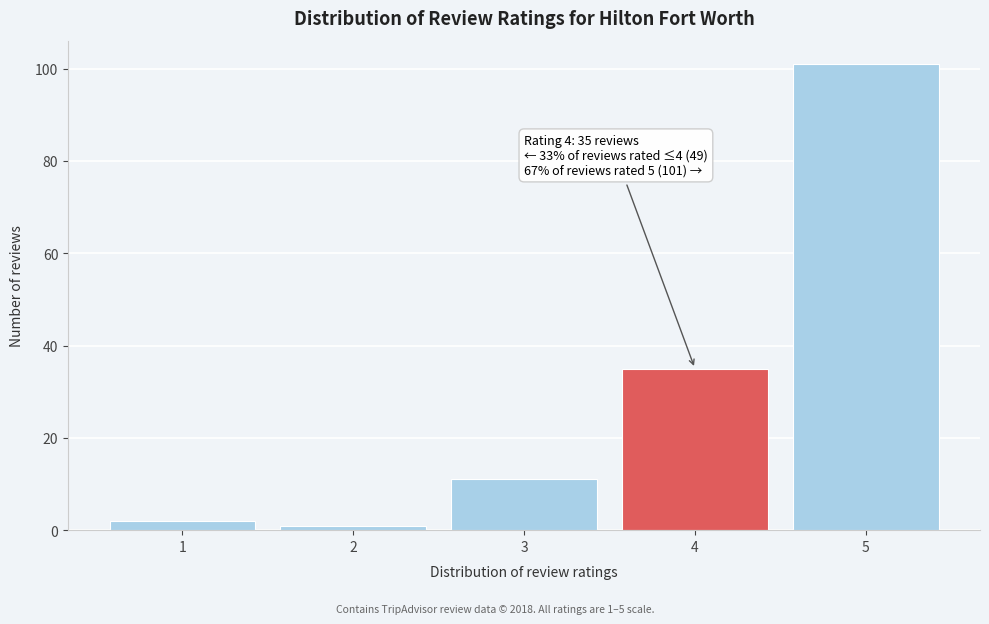

Reading left to right, transcribe all the data shown in this chart.

1=2	2=1	3=11	4=35	5=101